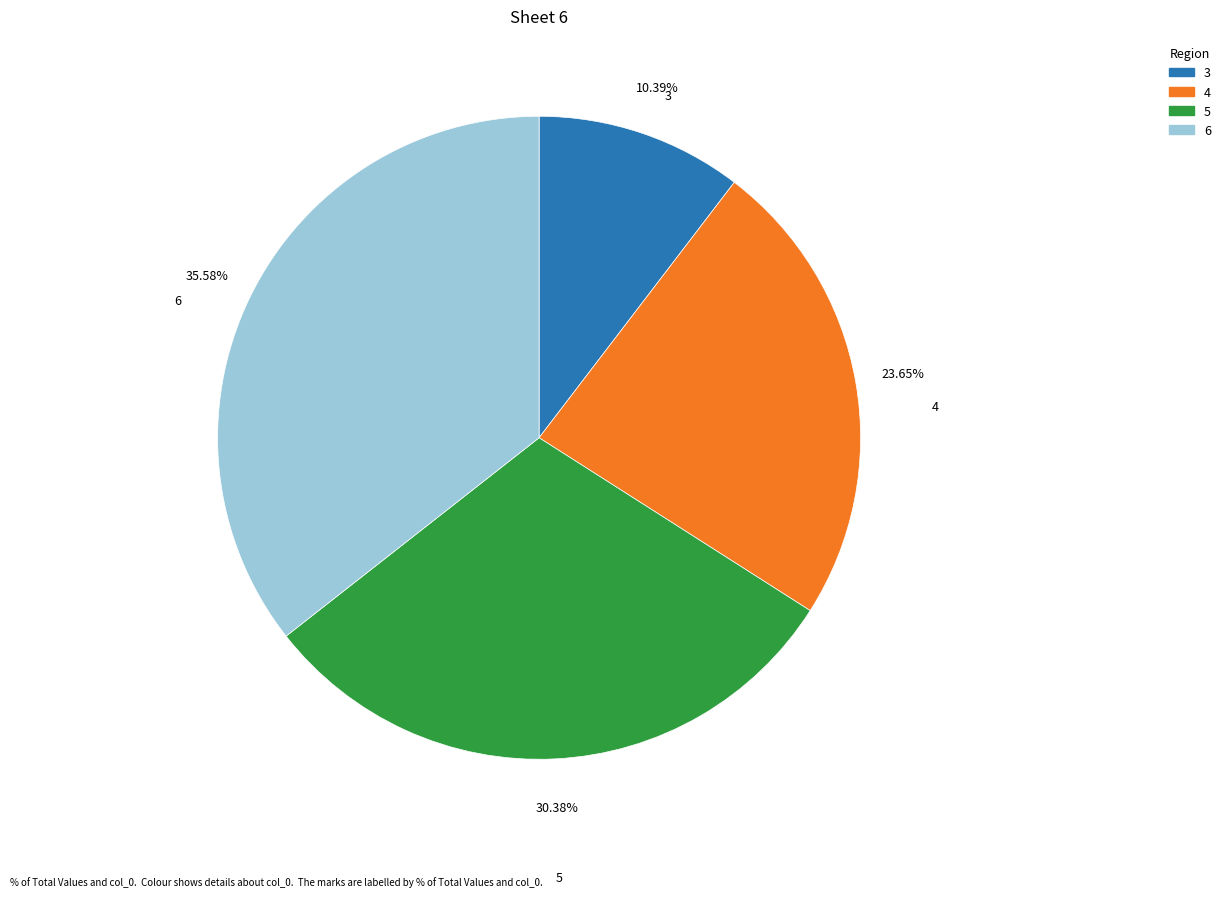

Which slice is the smallest?

3